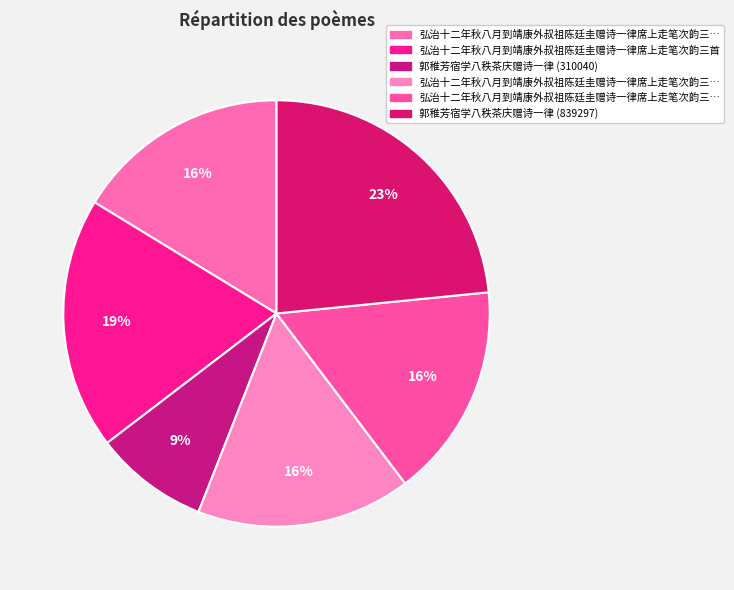

How many slices are in this pie chart?

6